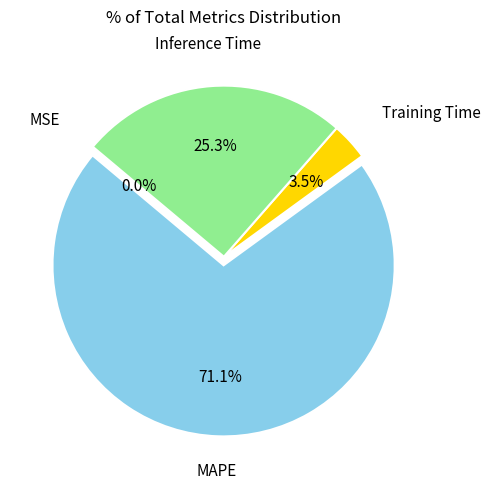

Is there any slice that represents more than half of the pie?

Yes